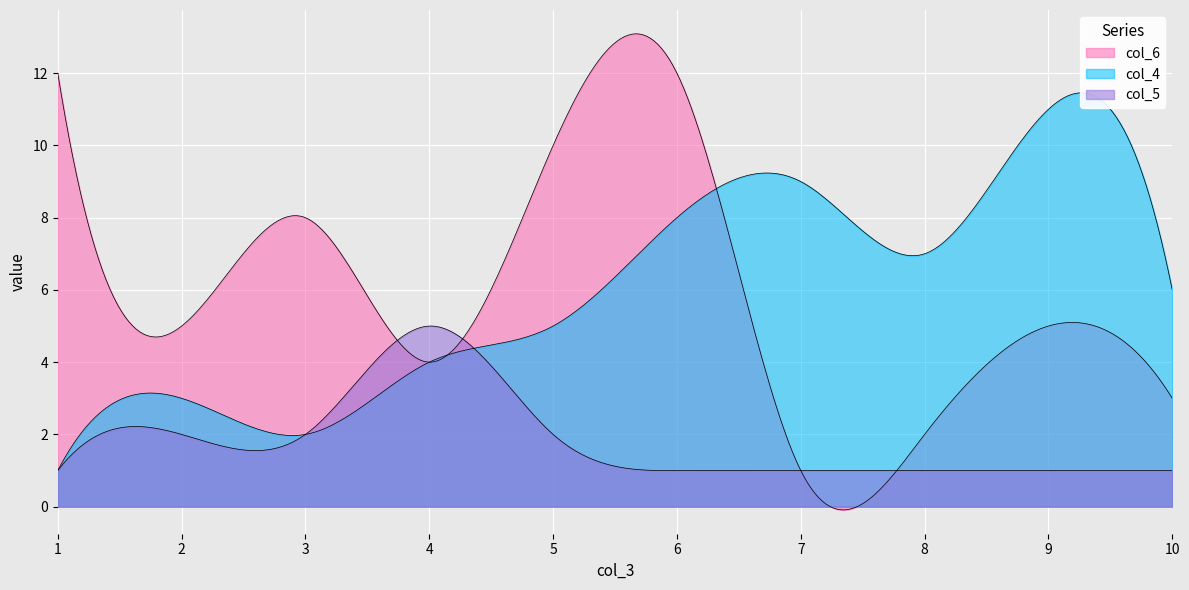

Is the value of col_4 at 4 greater than the value of col_6 at 7?

Yes